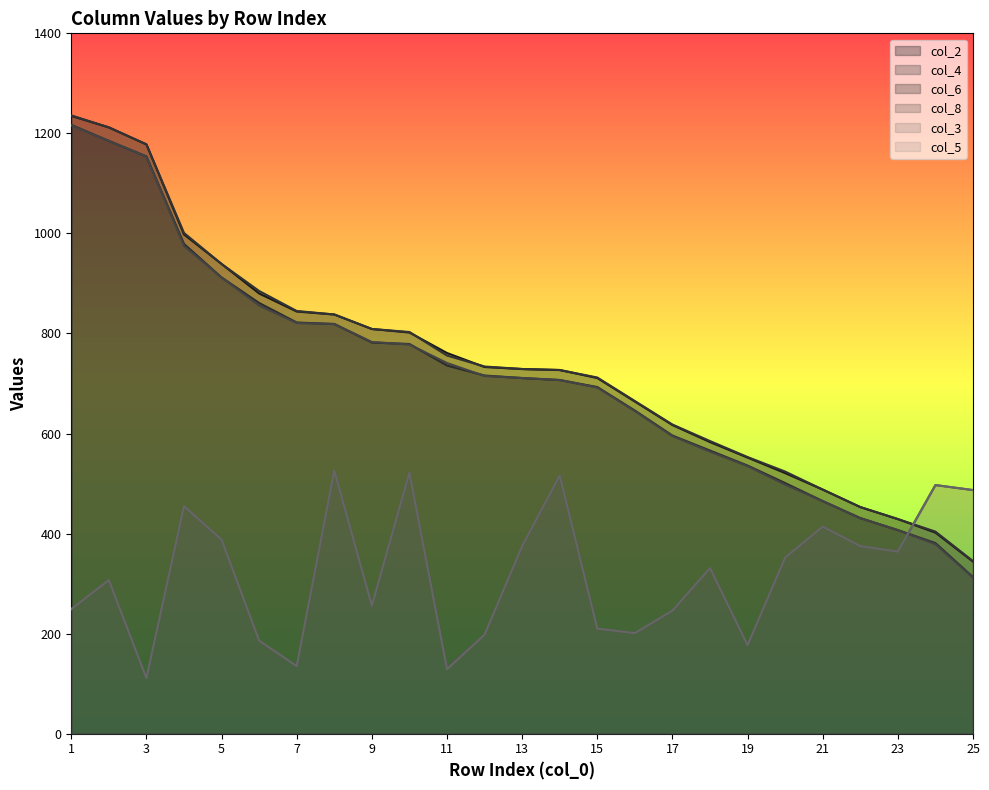

What is the value of the col_3 point at the 19th from the left?

177